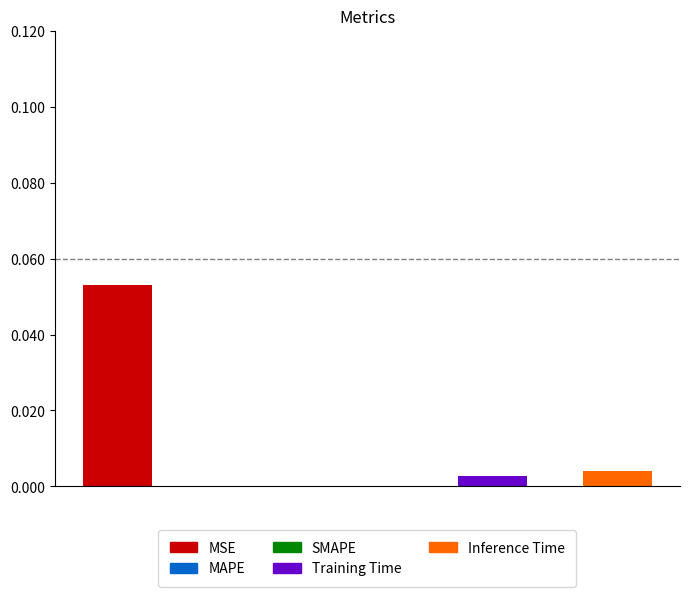

Count the number of values greater than 0.

3